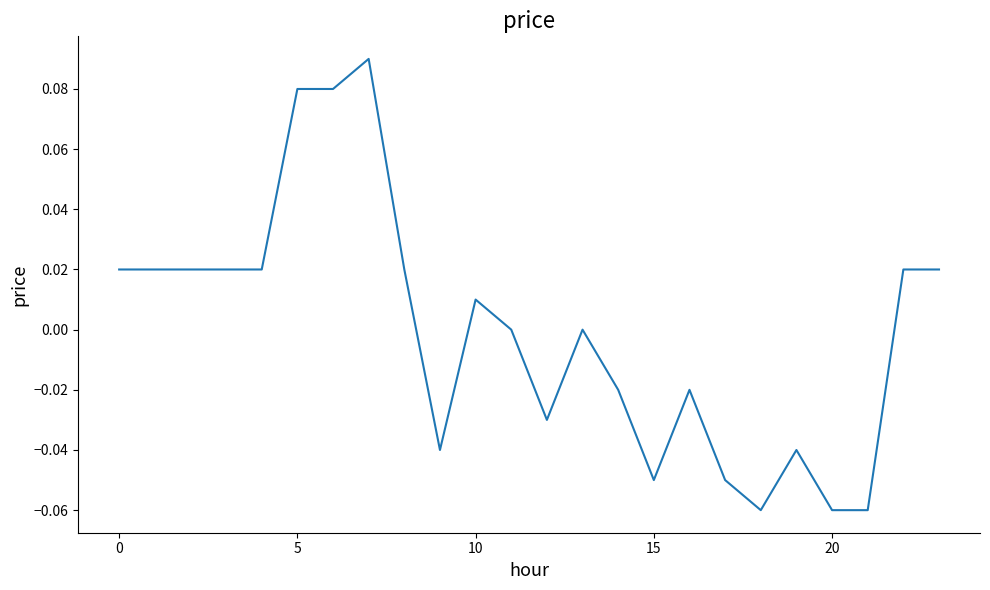

Between 15 and 10, which is larger?

10